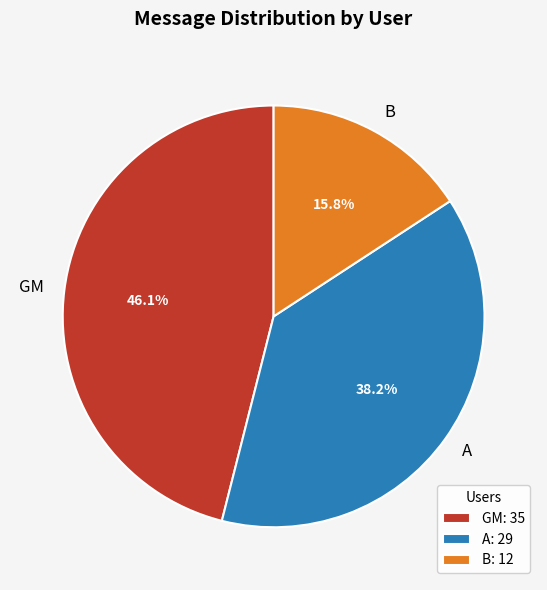

Approximately how many times larger is the value at B compared to A?

0.4